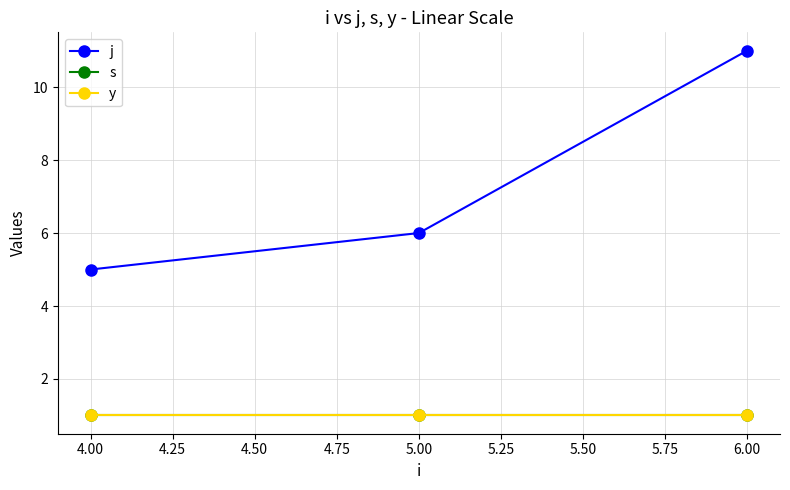

Is this an area chart (filled region under the line)?

No